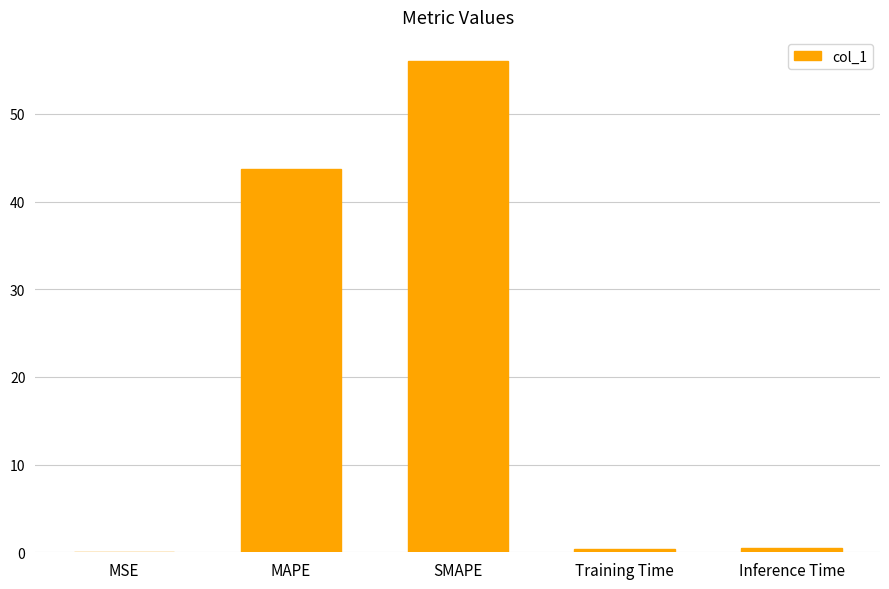

The value at SMAPE is 56.0. True or false?

True